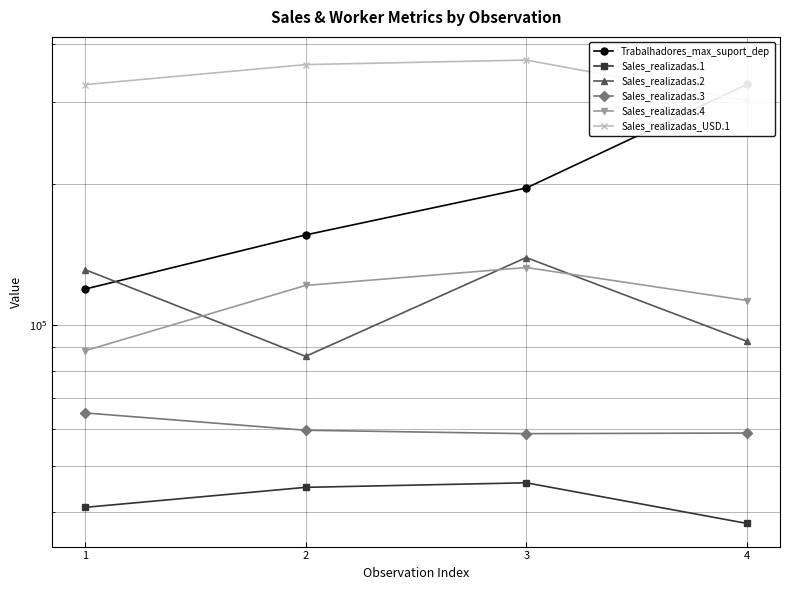

What is the value of the Trabalhadores_max_suport_dep point at the 2nd from the left?

156000